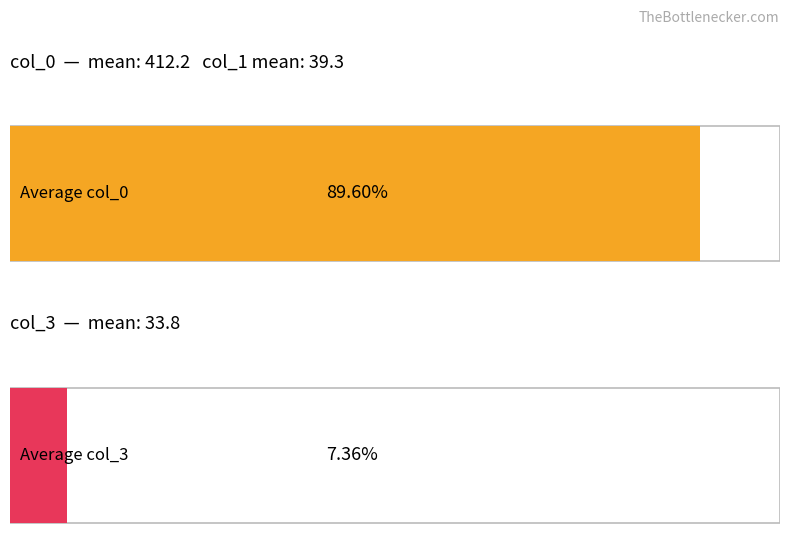

The value of col_1 at 14 is 10. True or false?

False